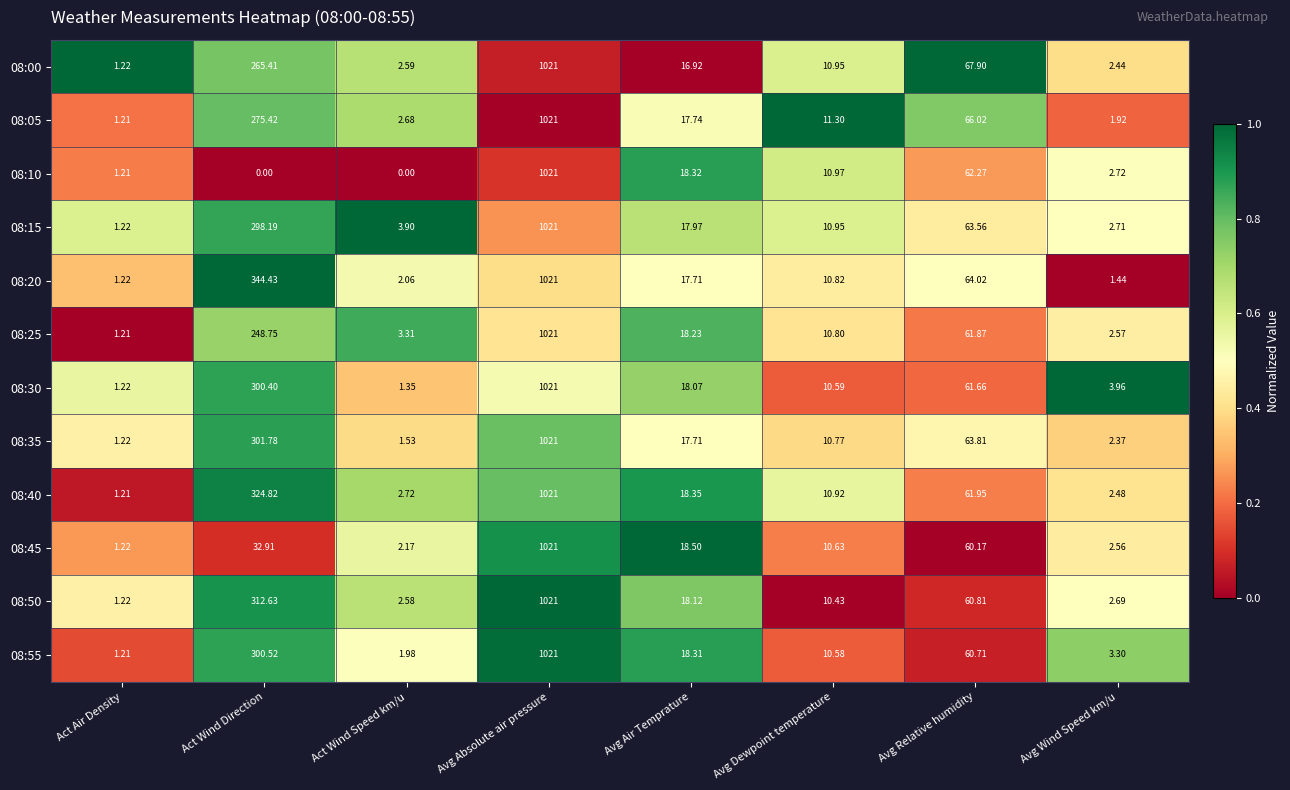

Which label corresponds to the largest value in the chart?

Avg Absolute air pressure